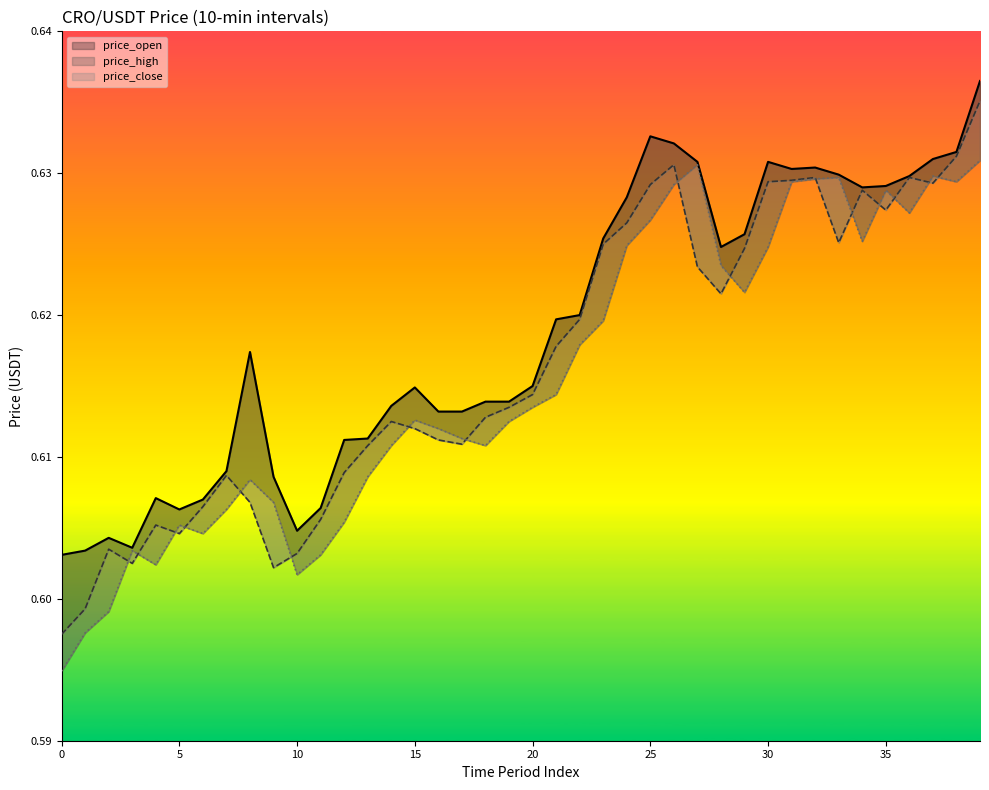

True or false: price_close has a value of 0.6 at 21.

True